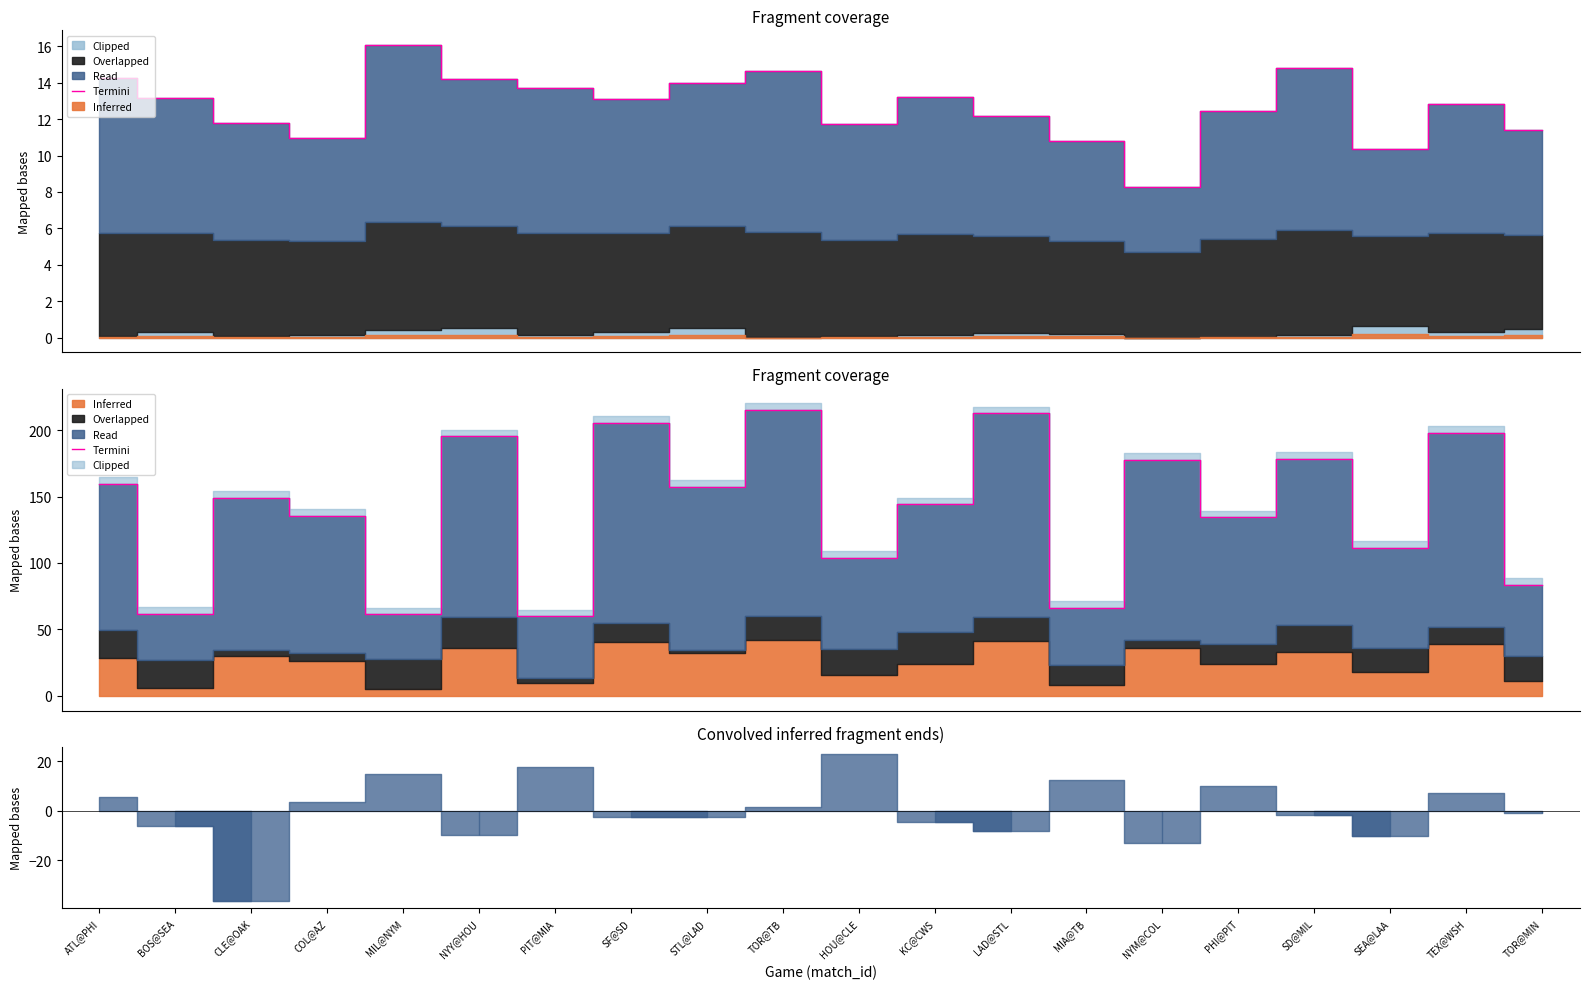

At which label is the value closest to 137?

COL@AZ